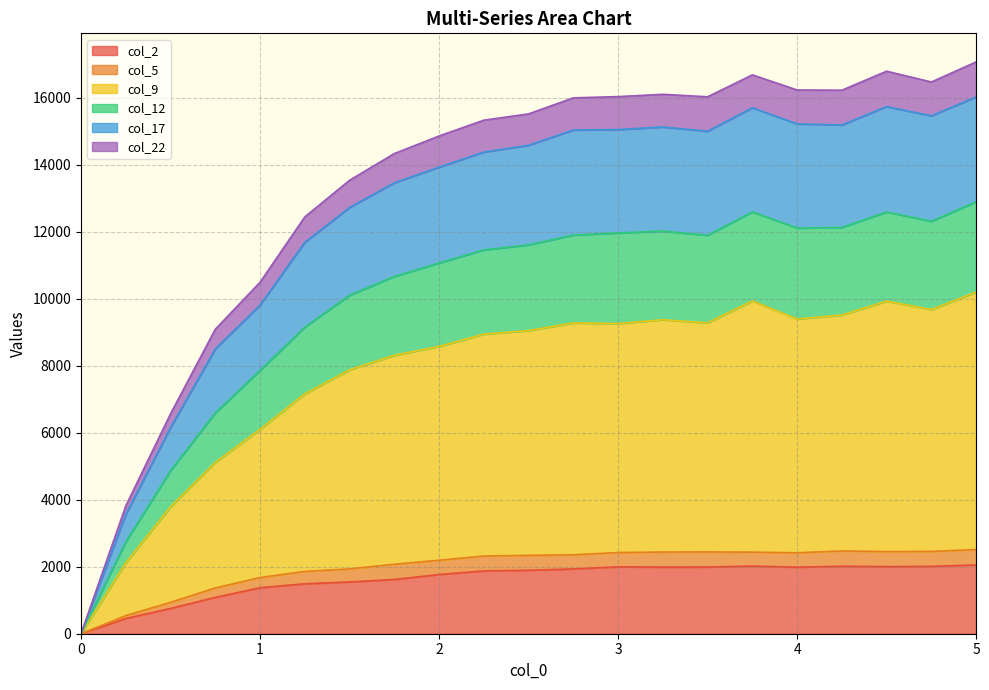

What are all the series names shown in the legend?

col_2, col_5, col_9, col_12, col_17, col_22